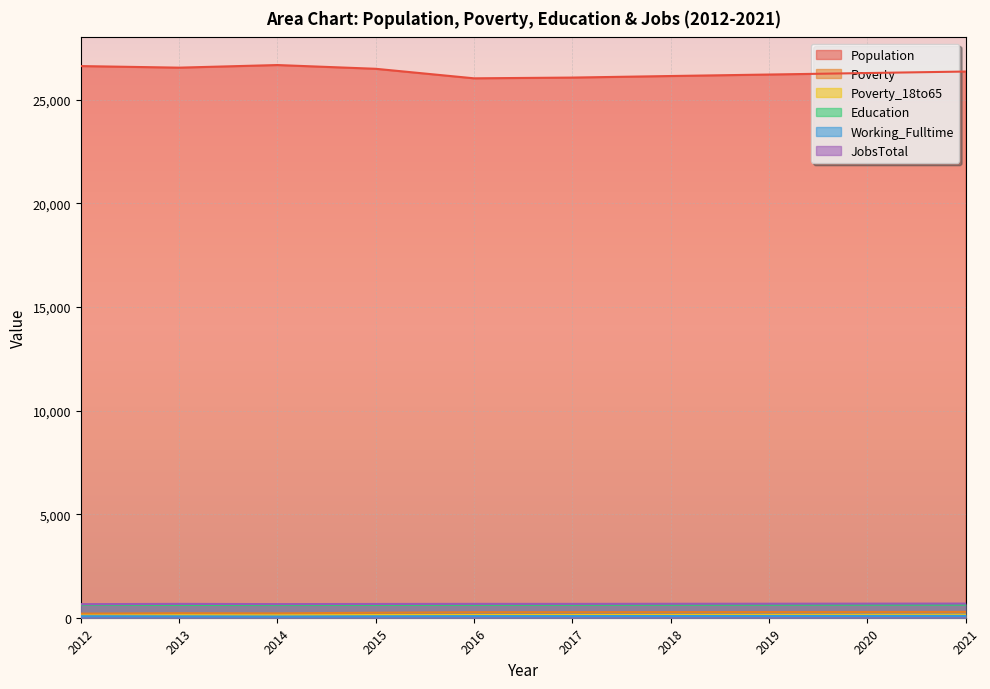

What is the total value across all series at 2014?

28335